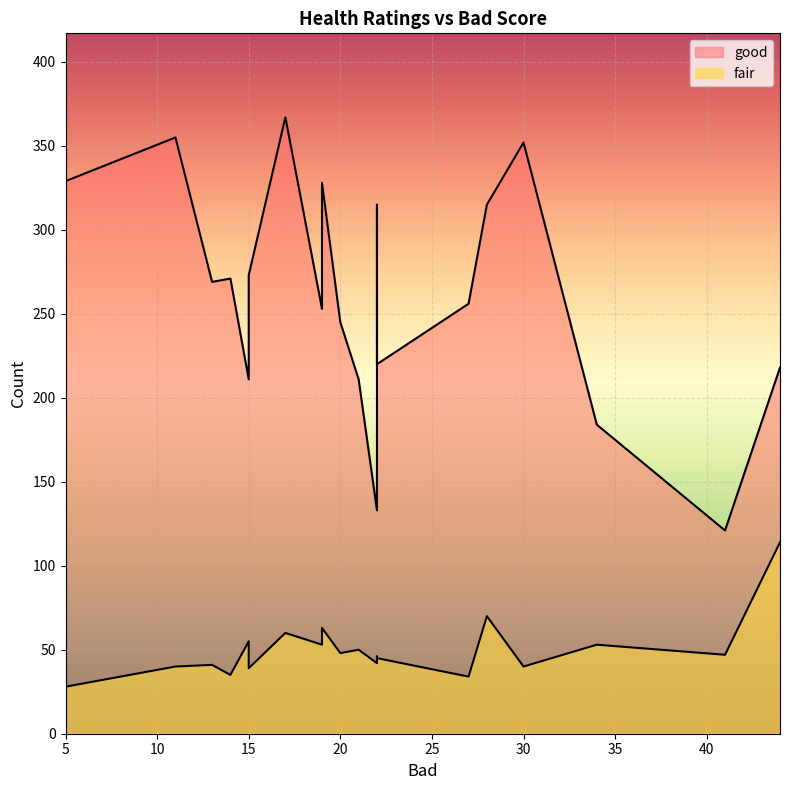

How many data points in fair are less than 47?

10